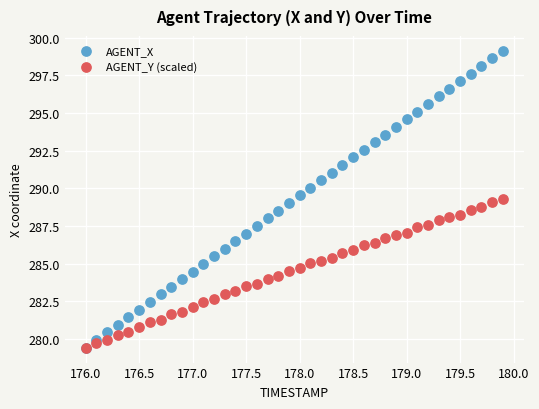

What are all the series names shown in the legend?

AGENT_X, AGENT_Y (scaled)